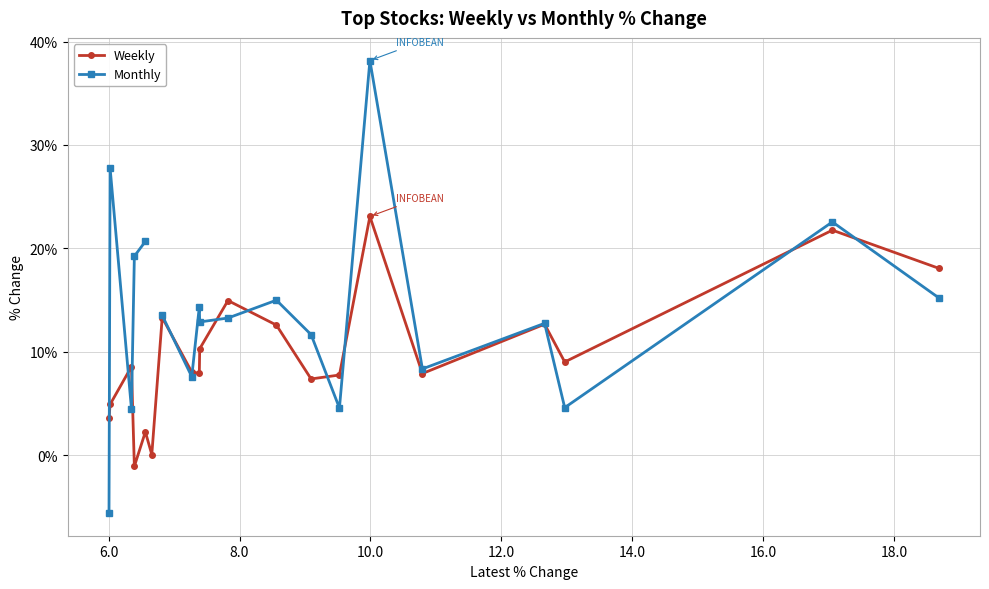

How many interior local valleys does the Weekly series have?

6